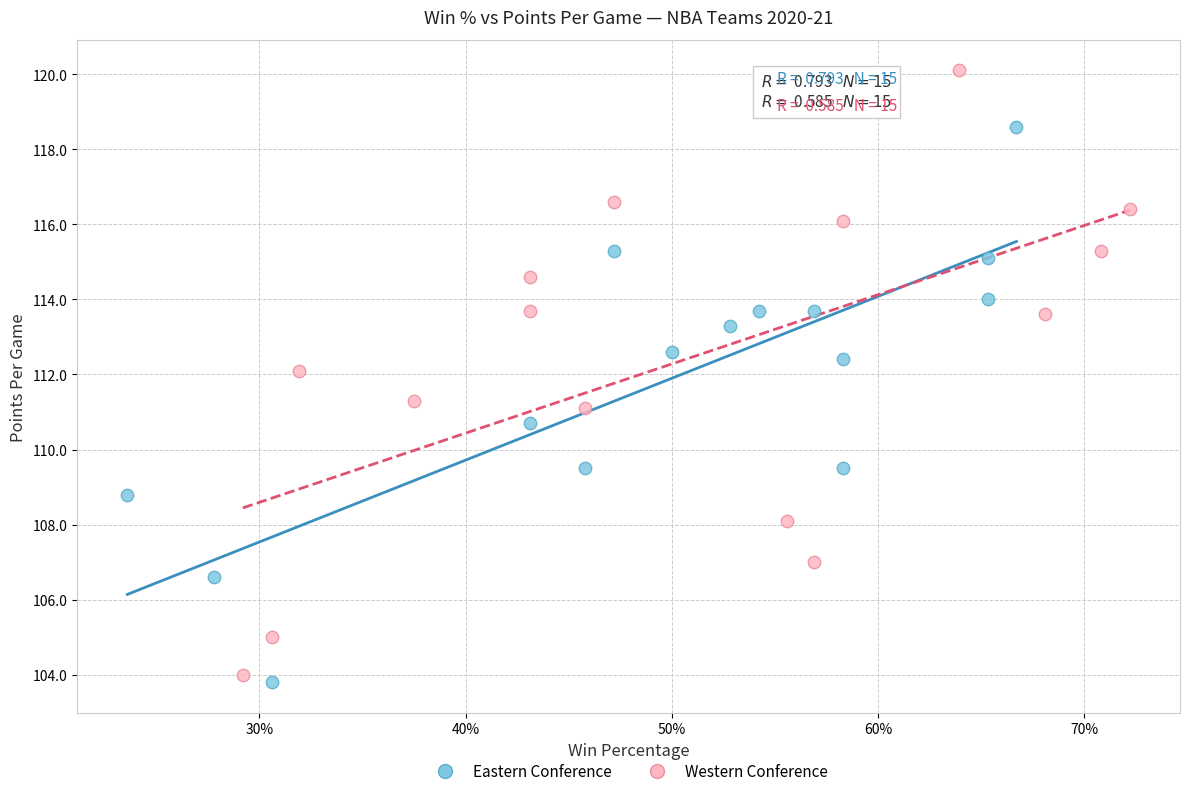

Which series contains the highest Y value?

Western Conference